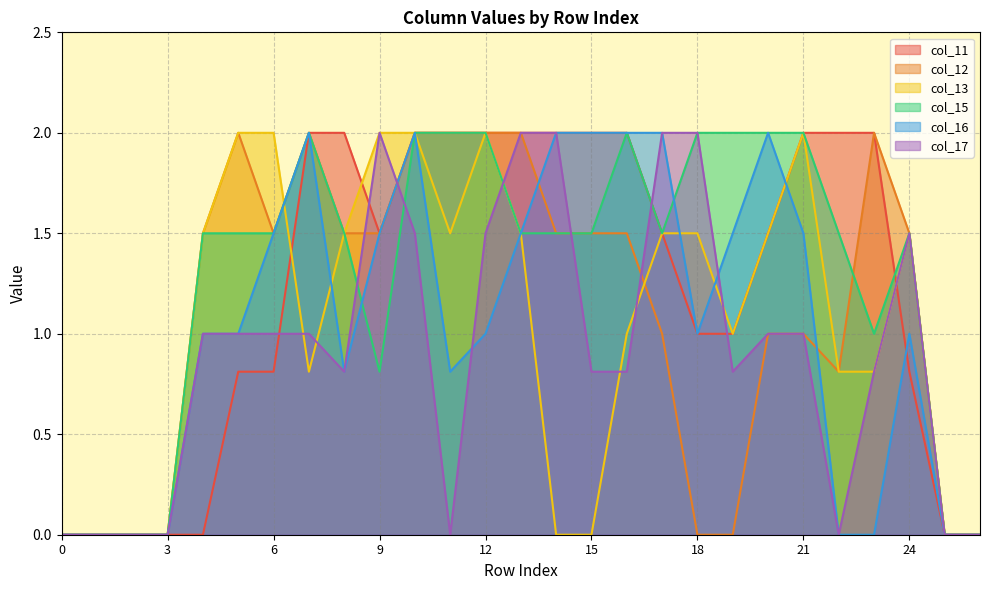

What is the difference between the second highest and minimum values in the col_12 series?

2.0